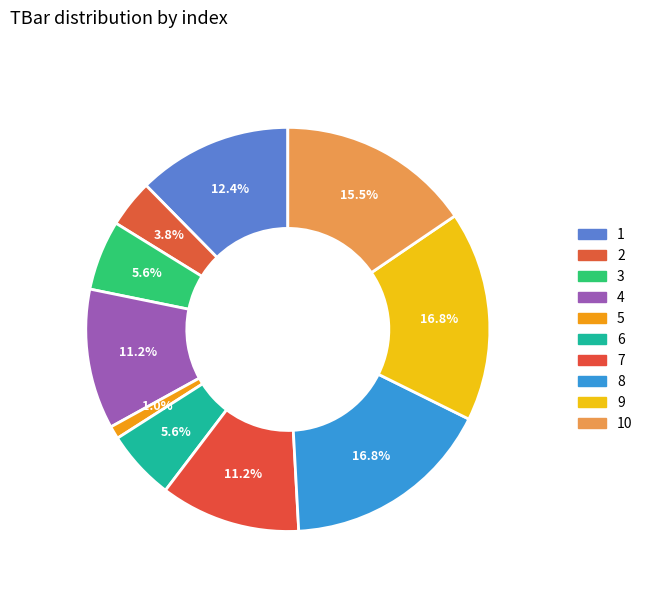

To the nearest percent, what is the difference between the largest and smallest slice percentages?

16%